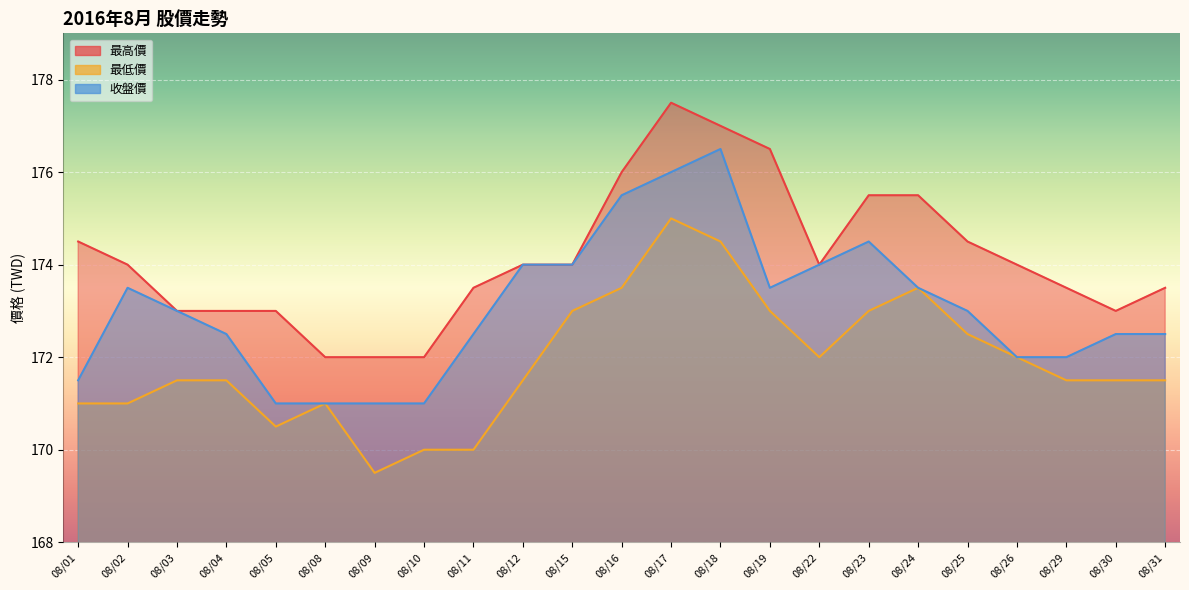

At which label is 最高價 closest to 174?

08/02